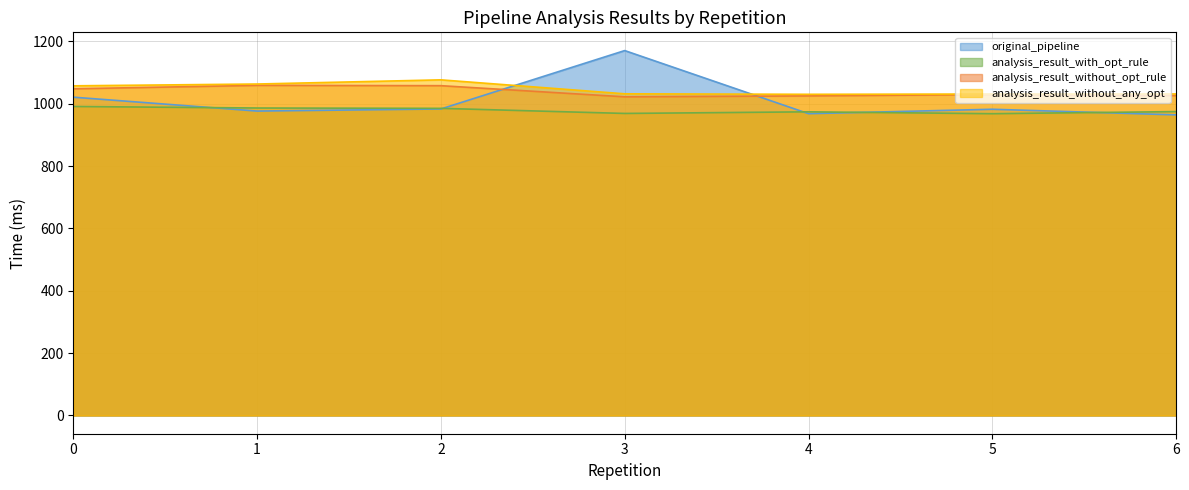

What is the minimum value shown in the chart?

964.2